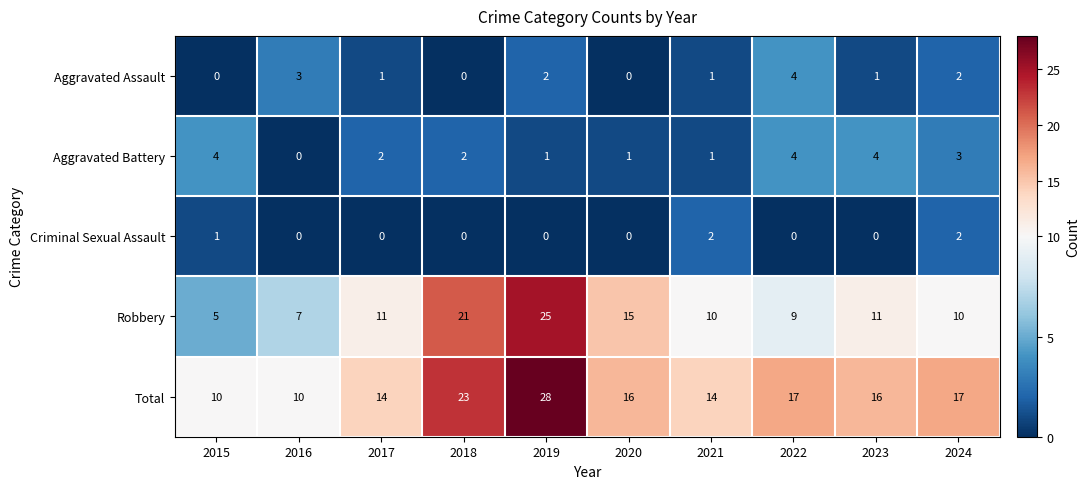

What is the maximum value shown in the chart?

28